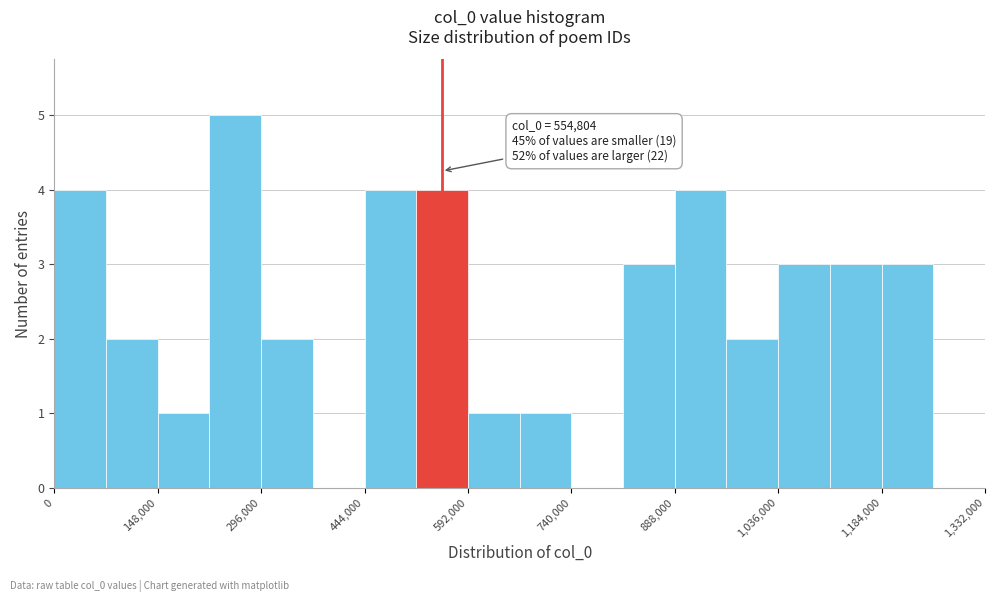

Read against the x-axis, roughly where is the centre of the tallest bar?

260000